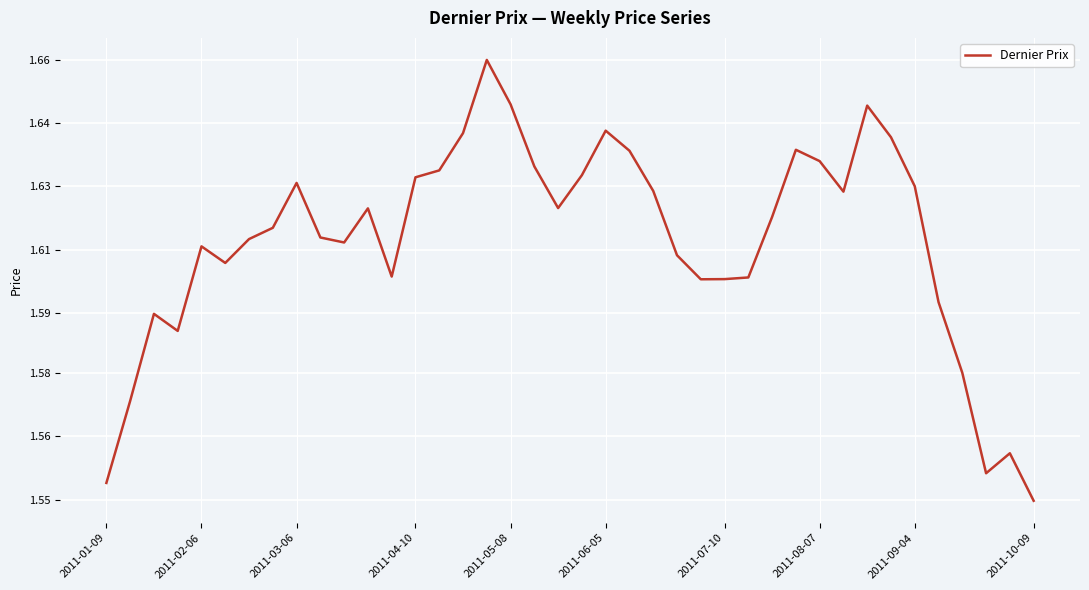

Does the chart have visible grid lines?

Yes